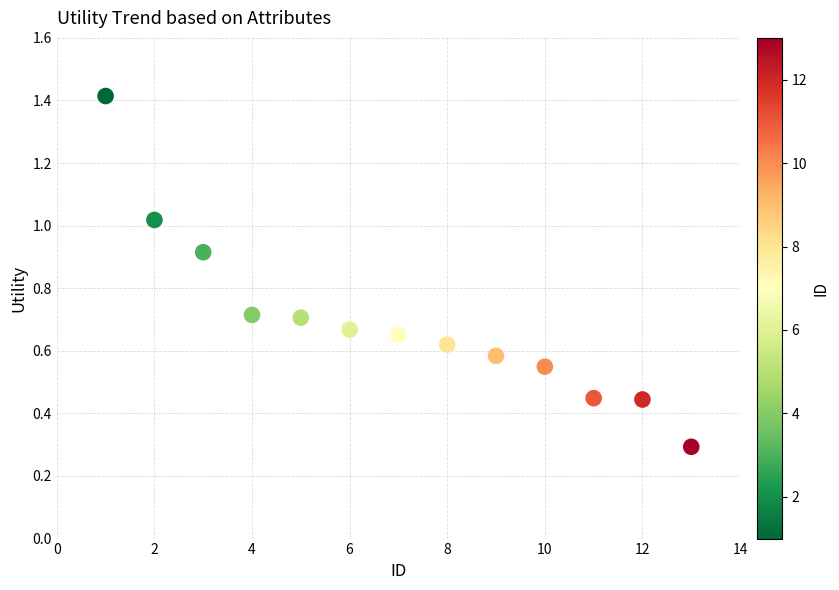

What is the range of Y values (max minus min)?

1.1